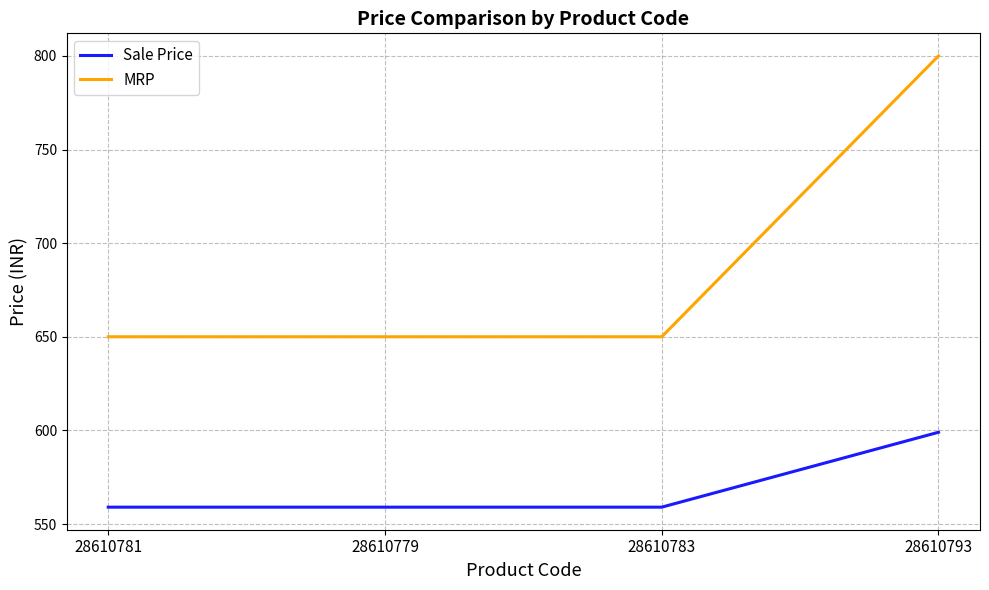

List the series in order of their overall mean, lowest first.

Sale Price, MRP